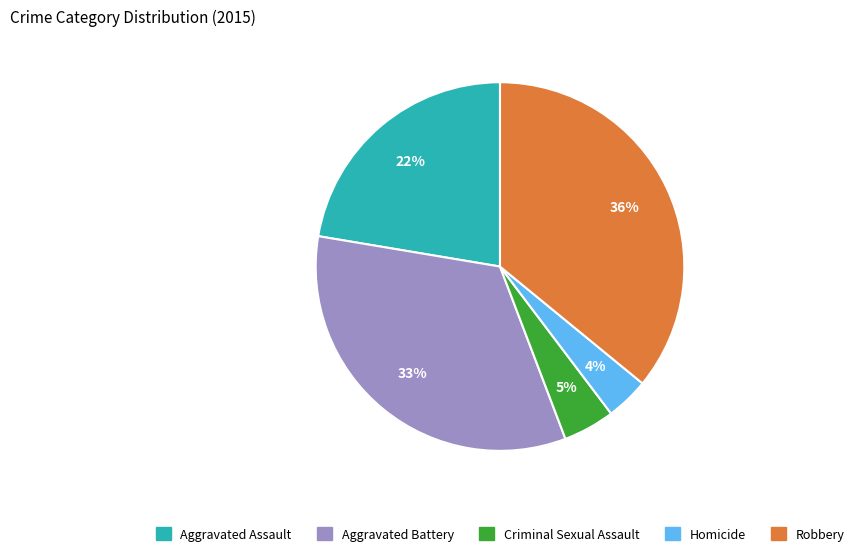

What percentage is the Criminal Sexual Assault slice, to the nearest percent?

5%